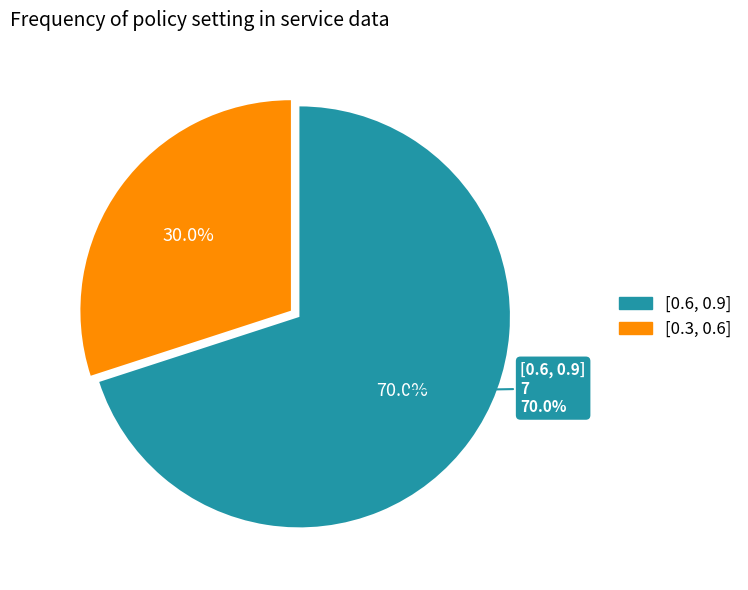

Is there a majority slice in this chart?

Yes